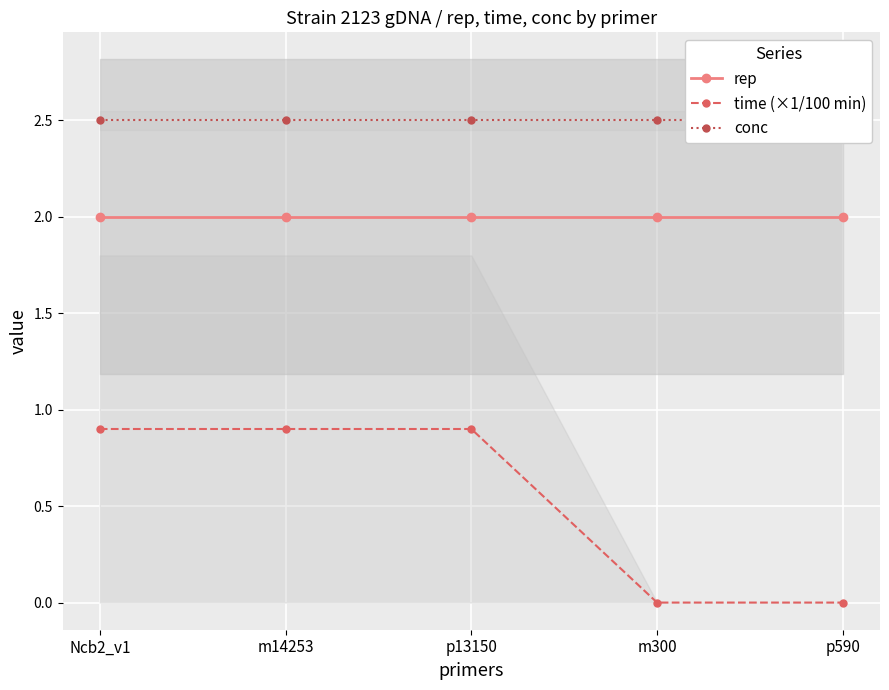

Is it true that conc equals 2.5 at Ncb2_v1?

True